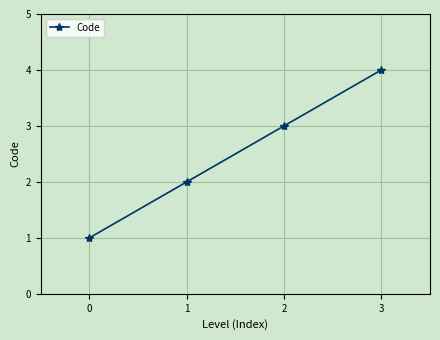

What is the difference between the maximum and minimum values?

3